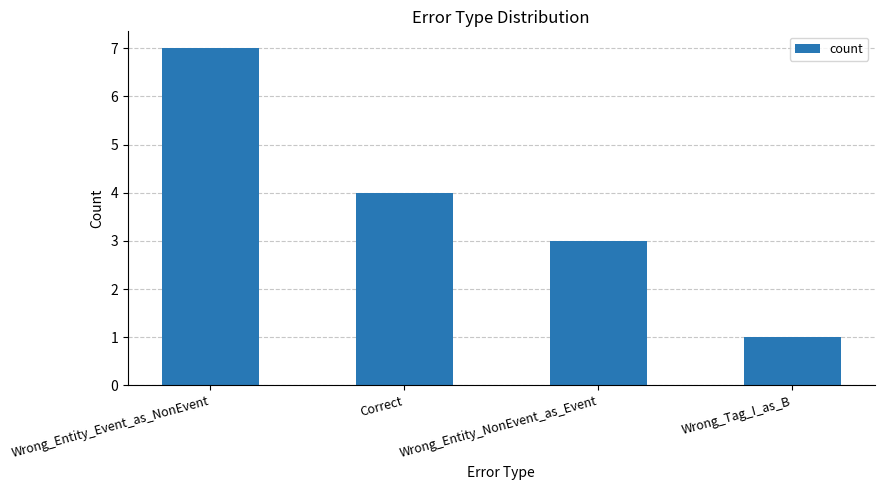

The chart shows a value of 7 at Wrong_Entity_Event_as_NonEvent. True or false?

True